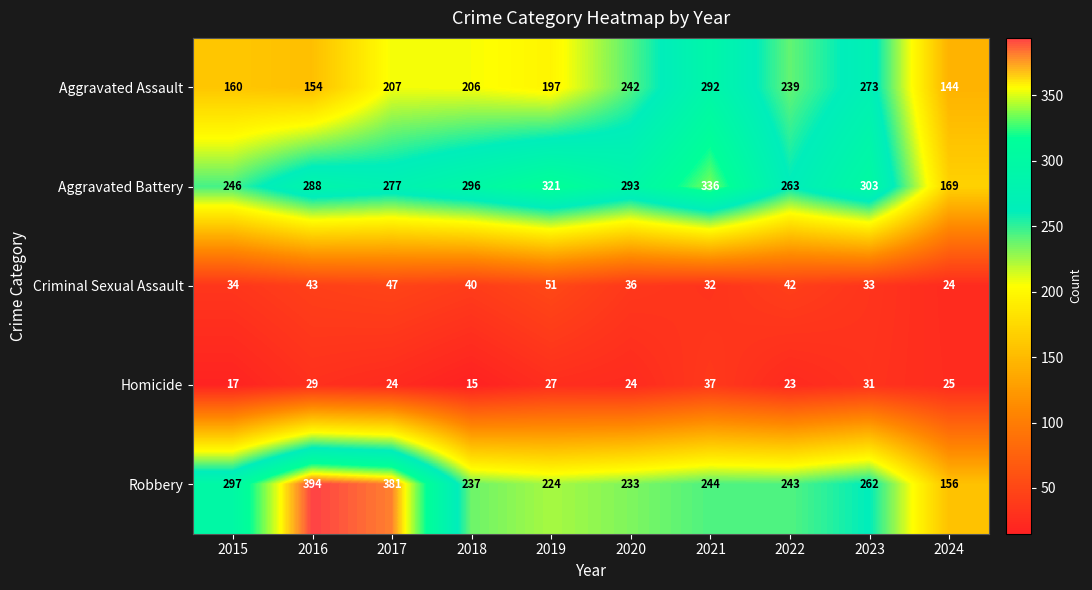

What is the total value across all series at 2020?

828